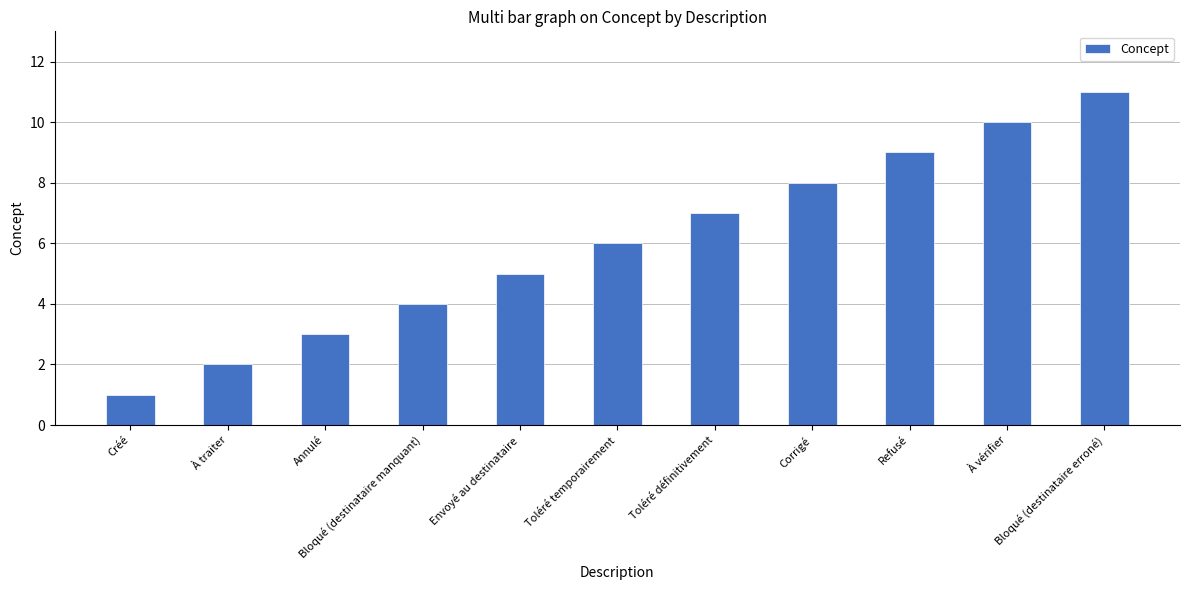

Is it true that the value at Corrigé is 3?

False